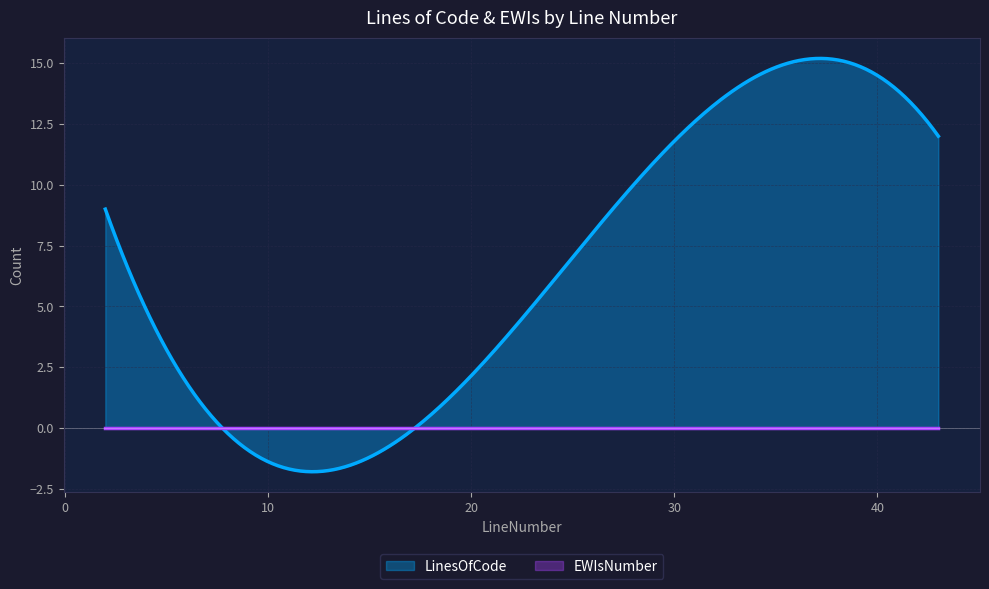

Reading left to right, transcribe all the data shown in this chart.

LinesOfCode: 2=9	22=4	28=10	43=12
EWIsNumber: 2=0	22=0	28=0	43=0